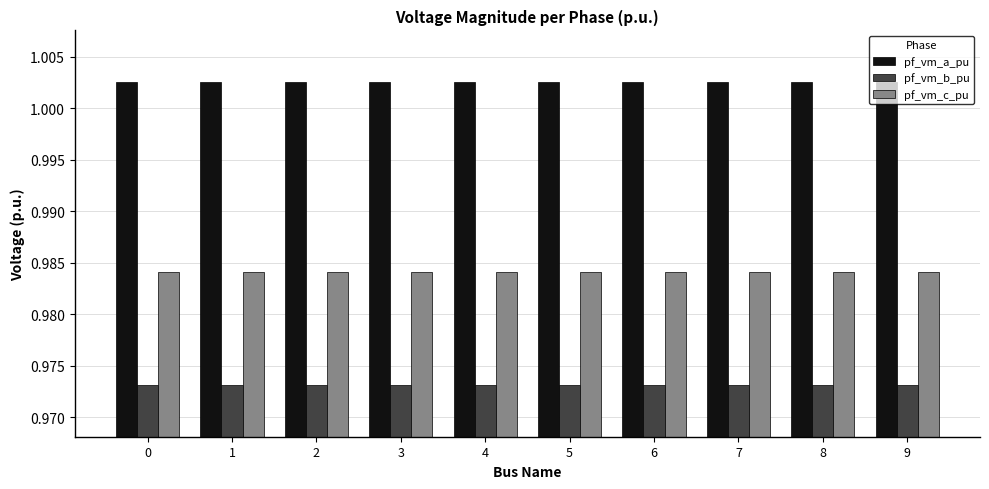

List the series in order of their overall mean, highest first.

pf_vm_a_pu, pf_vm_c_pu, pf_vm_b_pu